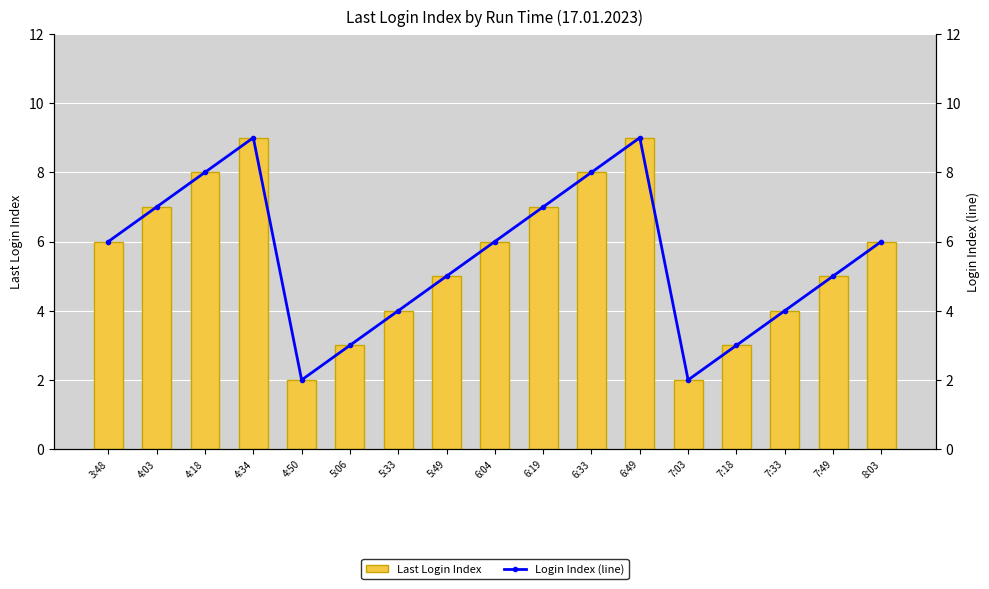

At how many categories does at least one series exceed 2?

15